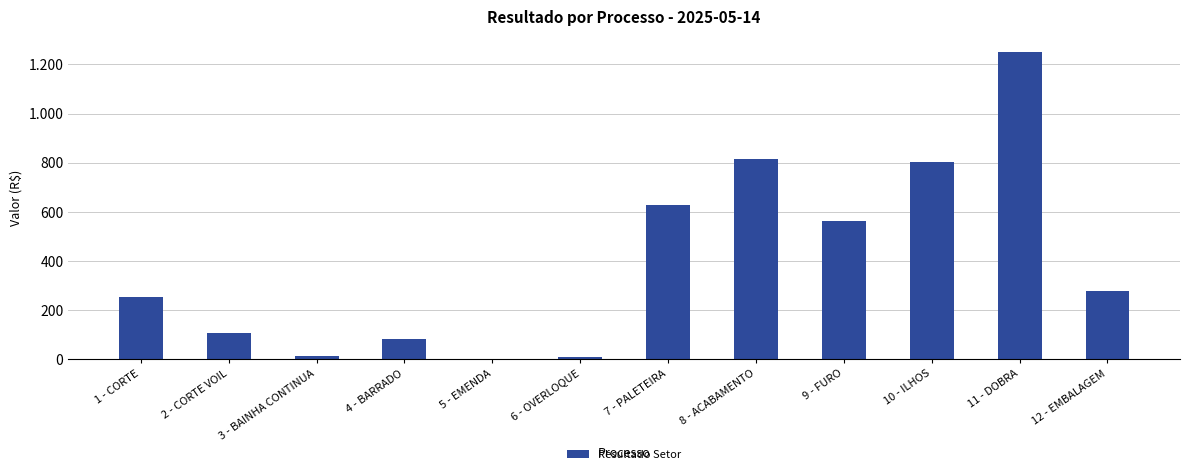

Is it true that the value at 3 - BAINHA CONTINUA is 11.5?

True